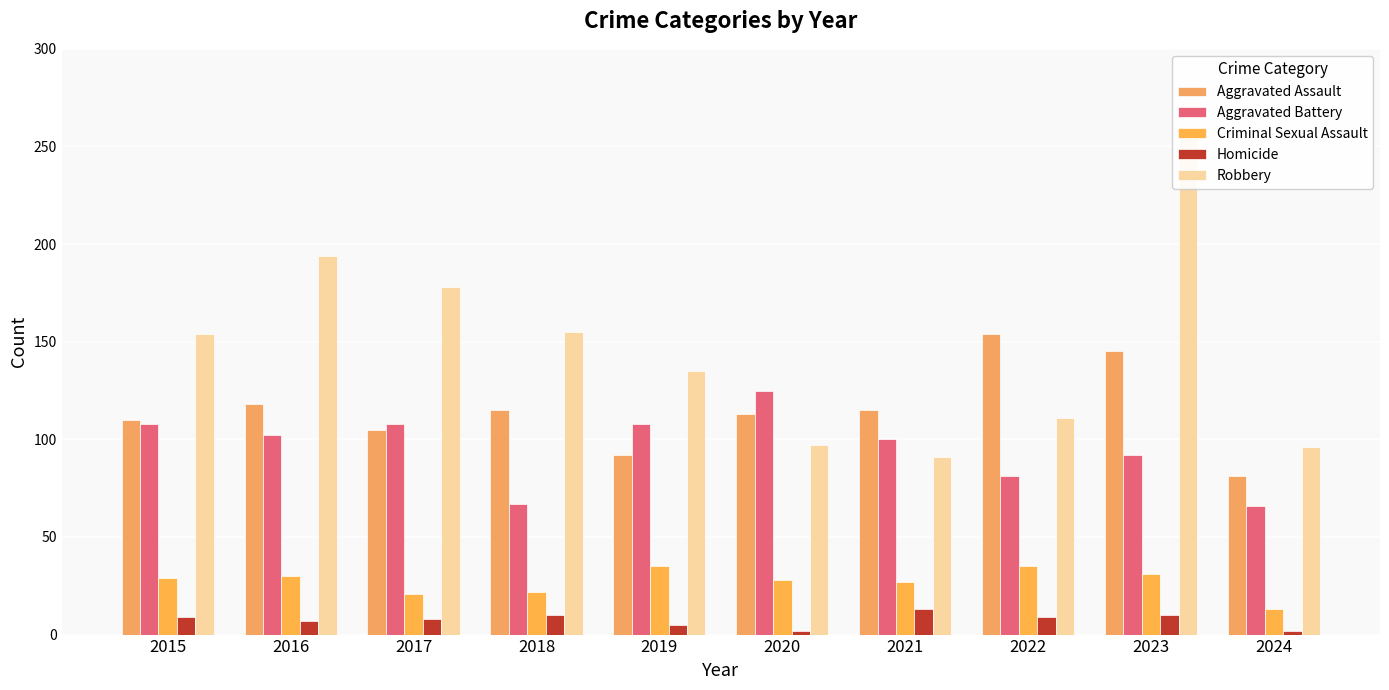

At which label is Aggravated Assault closest to 117?

2016